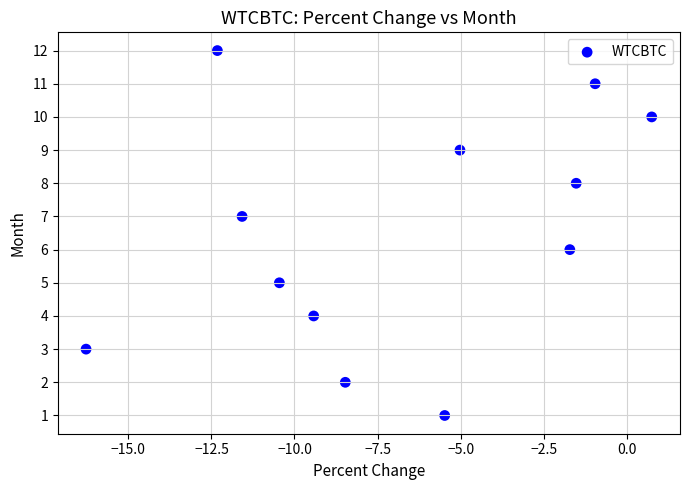

What is the range of Y values (max minus min)?

11